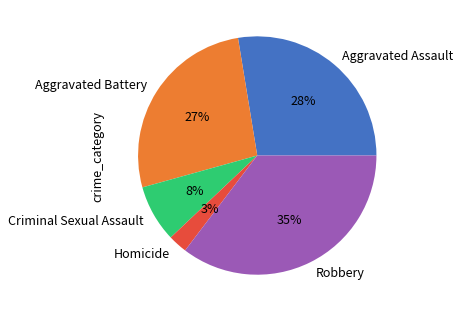

The Robbery slice represents 50% of the pie. True or false?

False